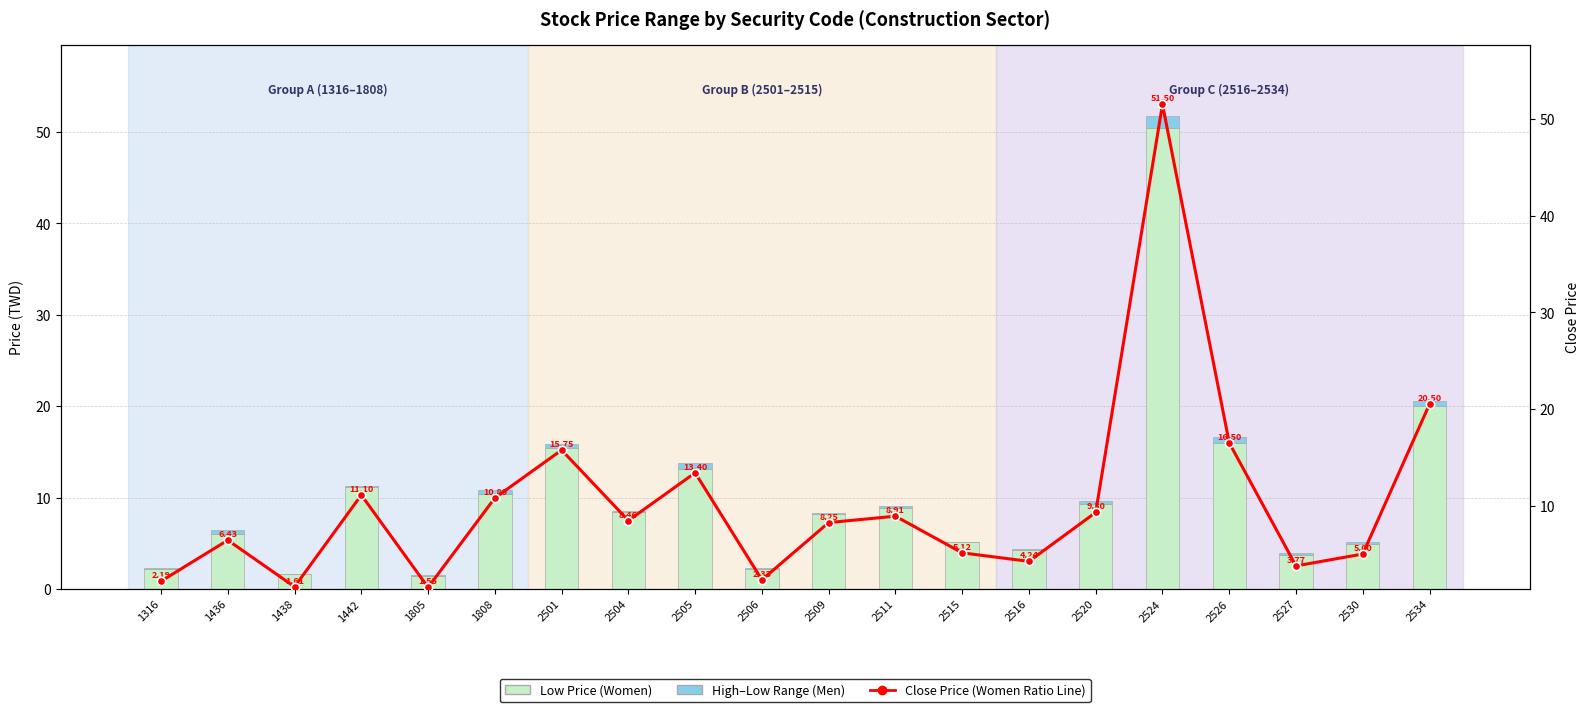

Which label corresponds to the largest value in the chart?

2524